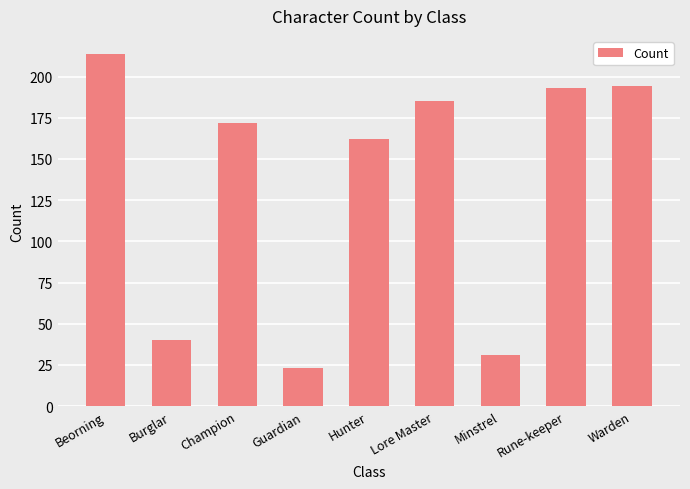

Does the chart contain any negative values?

No